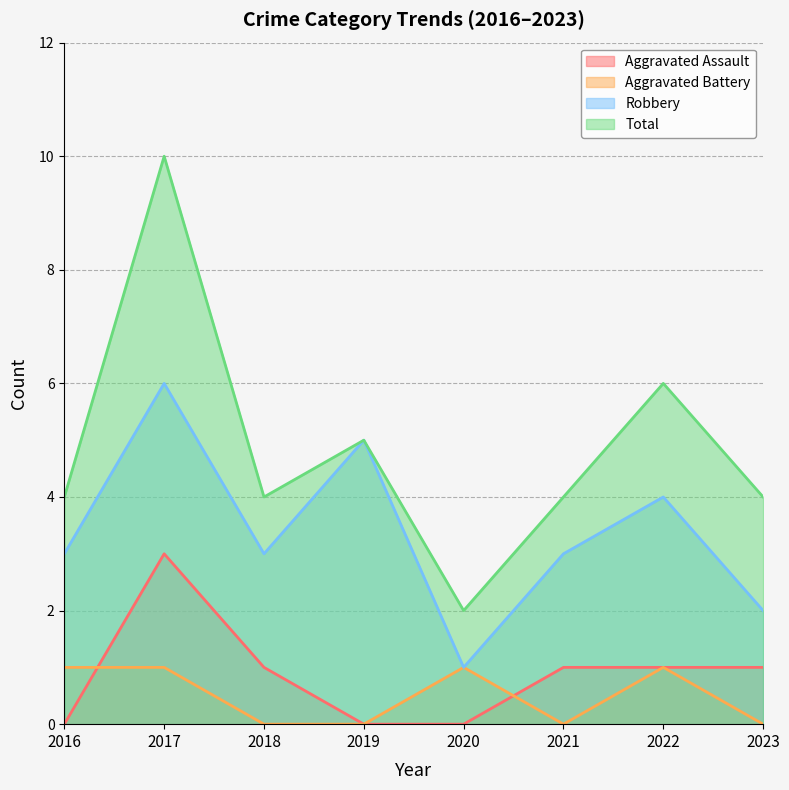

True or false: Aggravated Battery and Robbery intersect in this chart.

False